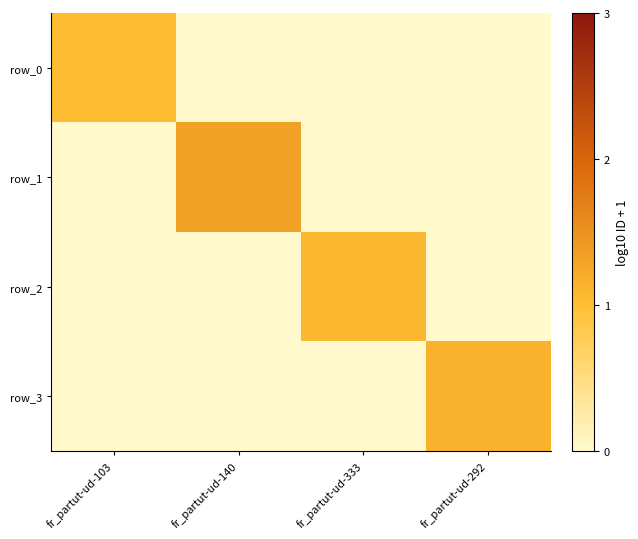

Which has a higher value, fr_partut-ud-140 or fr_partut-ud-333?

fr_partut-ud-140